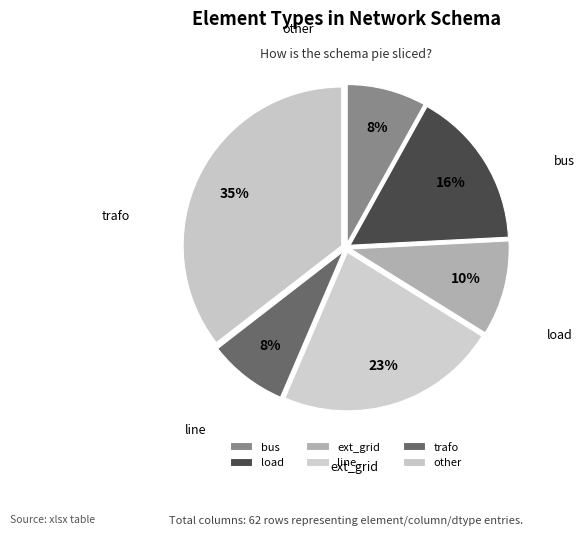

Rank the categories by value from lowest to highest.

bus, trafo, ext_grid, load, line, other